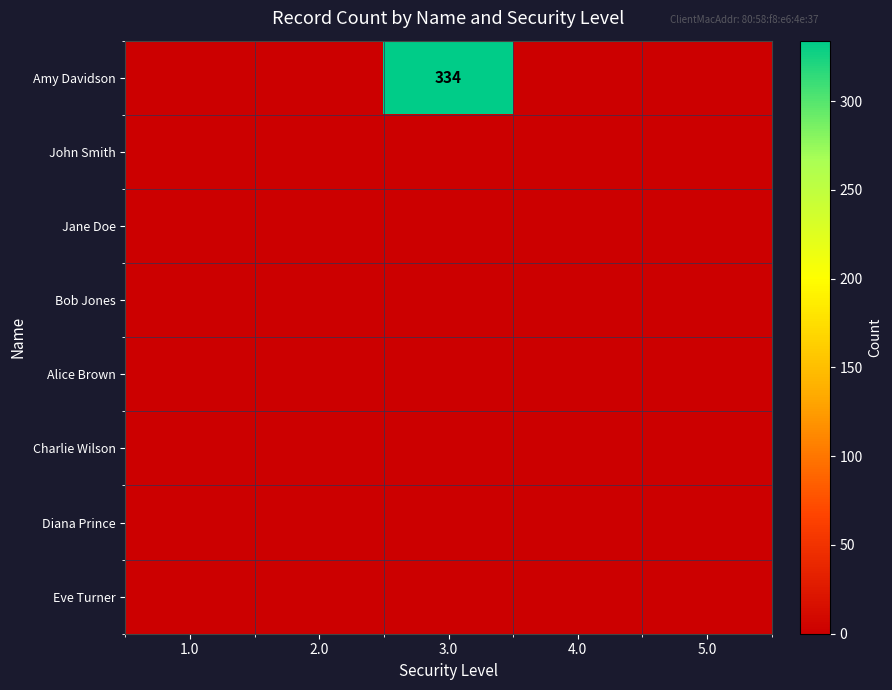

At which label does Jane Doe reach its peak?

1.0